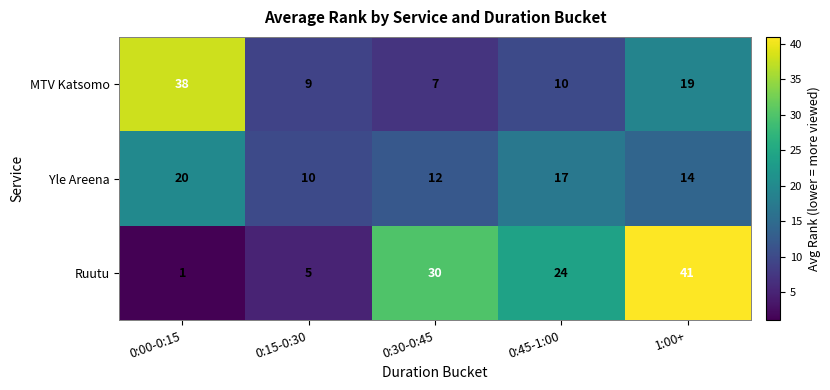

Rank the series by their maximum value, from lowest to highest.

Yle Areena, MTV Katsomo, Ruutu